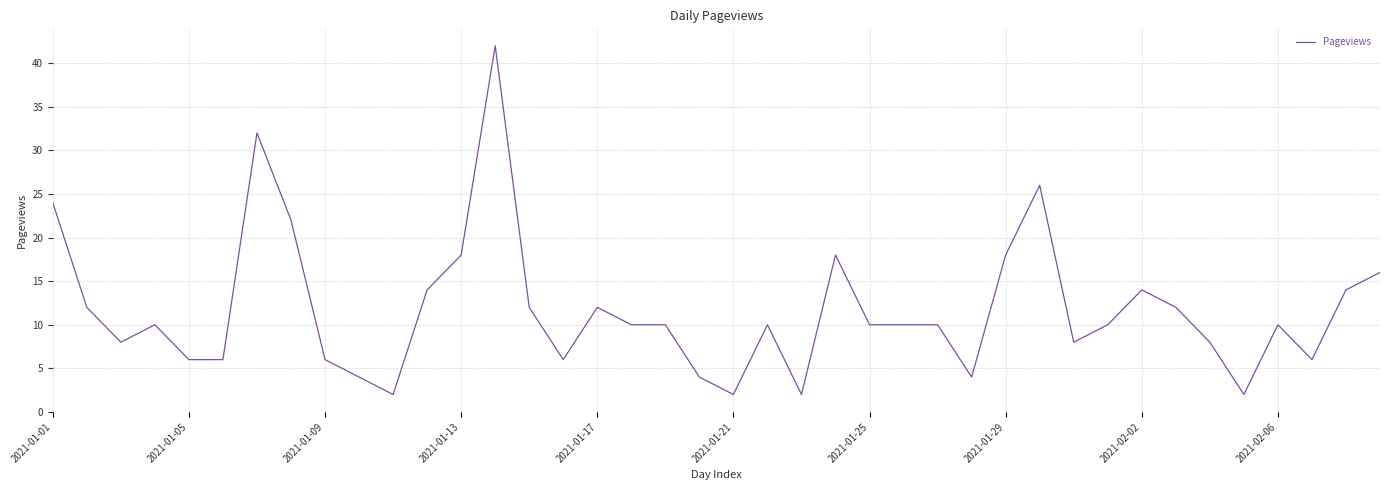

What is the greatest value displayed?

42